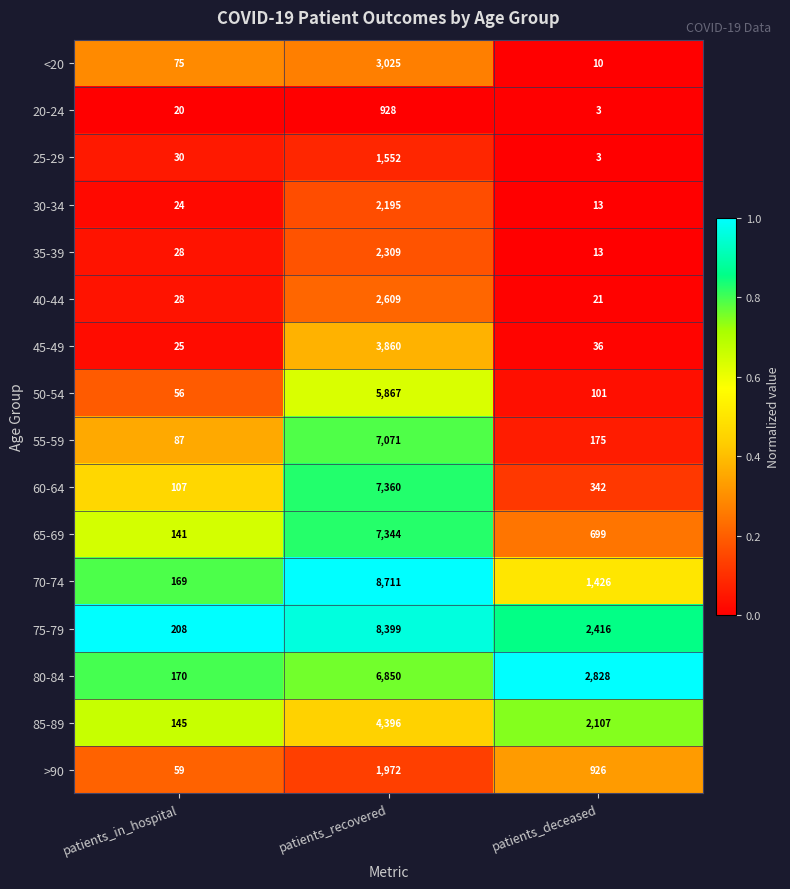

What is the sum of all 40-44 values?

2658